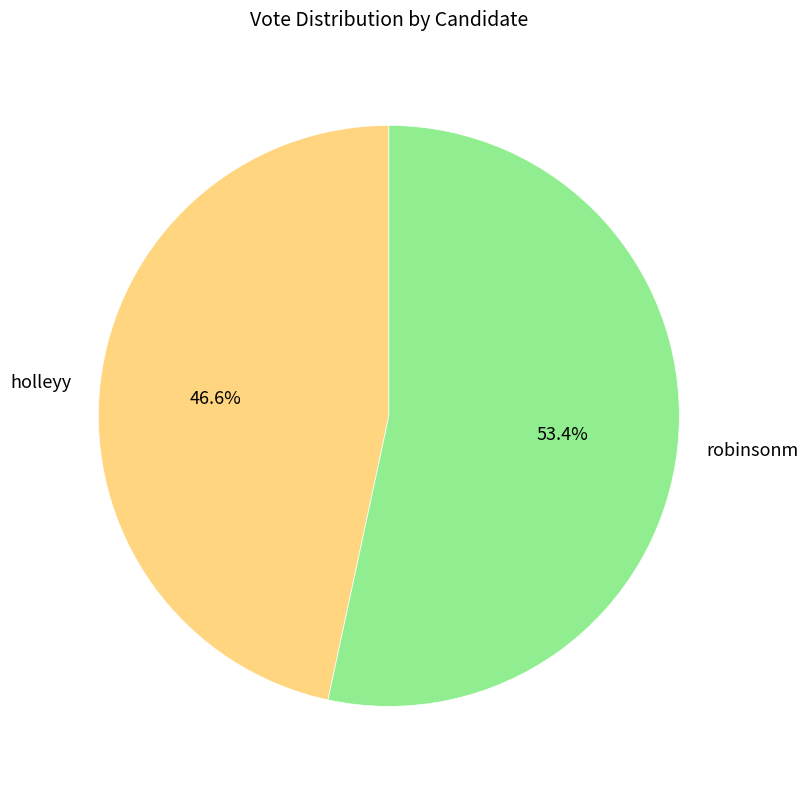

How much of the chart is everything except holleyy?

53.4%